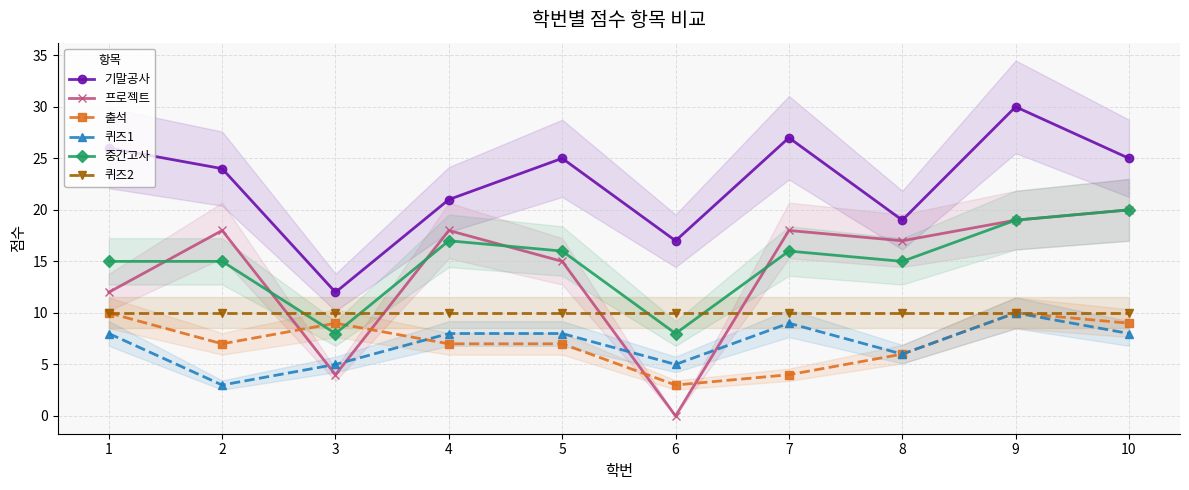

What is the value of the 퀴즈2 point at the 4th from the left?

10